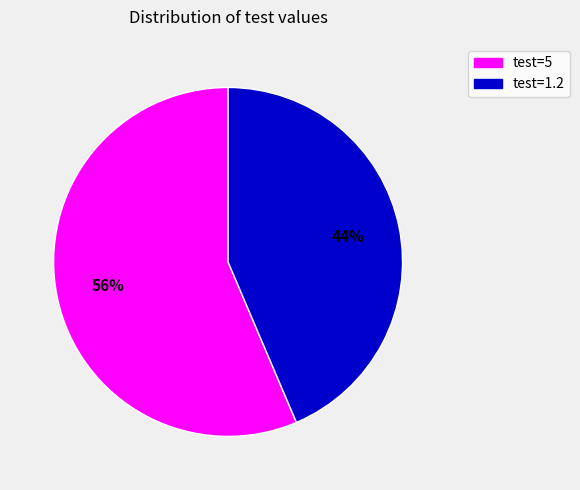

To the nearest percent, what is the average slice percentage?

50%